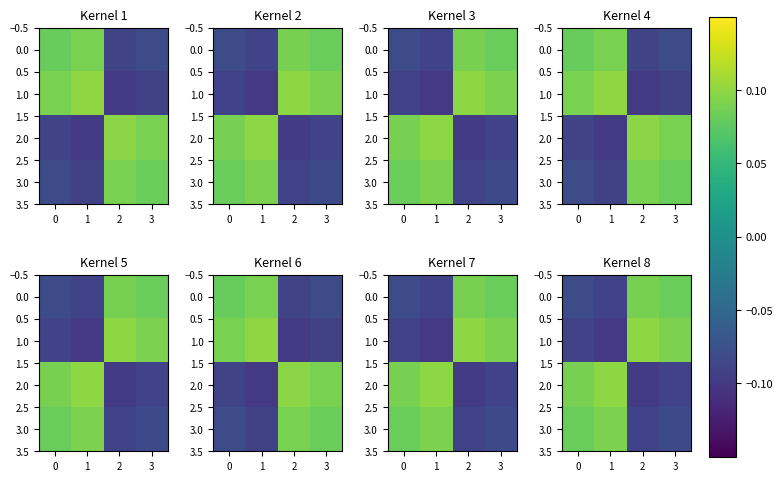

How many data points does each series have?

4